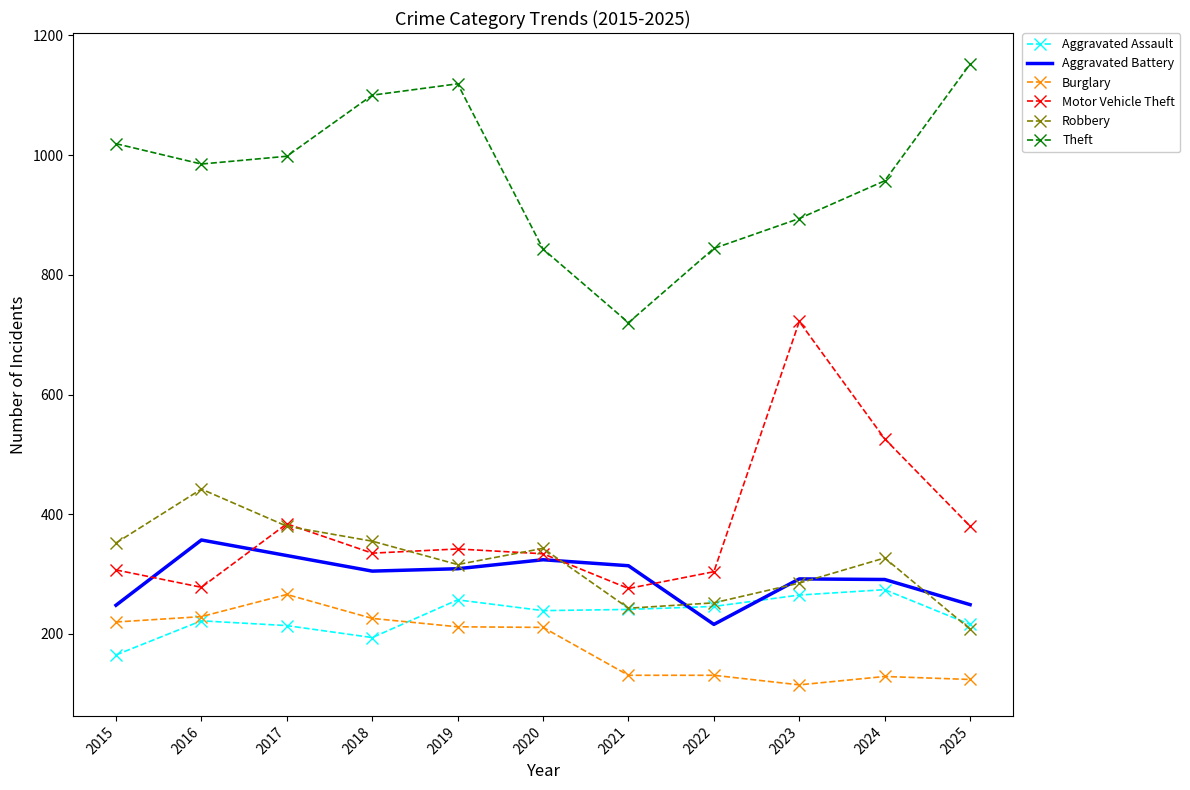

Where does the Robbery series first go above 327?

2015